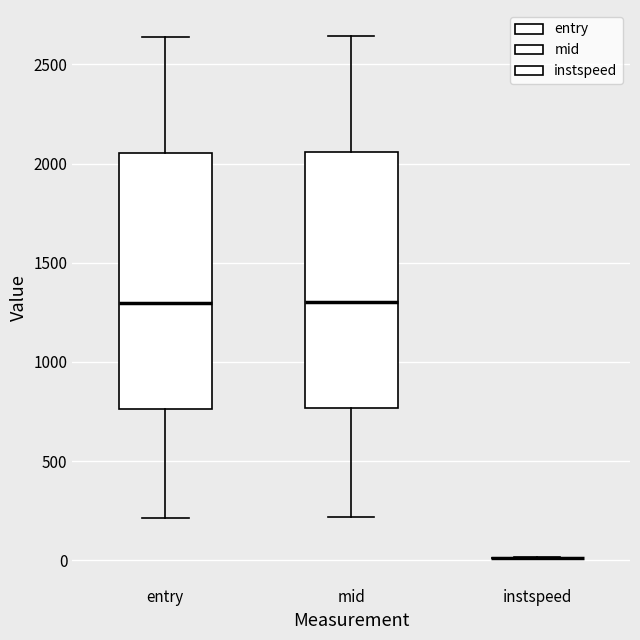

Reading left to right, read every box against the y-axis: the position of its median line, the range the box covers, and the ends of its whiskers. The values are not printed on the chart, so give them approximately, as read against the axis.

entry: median 1300, box 750 to 2050, whiskers 200 to 2650
mid: median 1300, box 750 to 2050, whiskers 200 to 2650
instspeed: box collapsed to a line at 0, whiskers 0 to 0